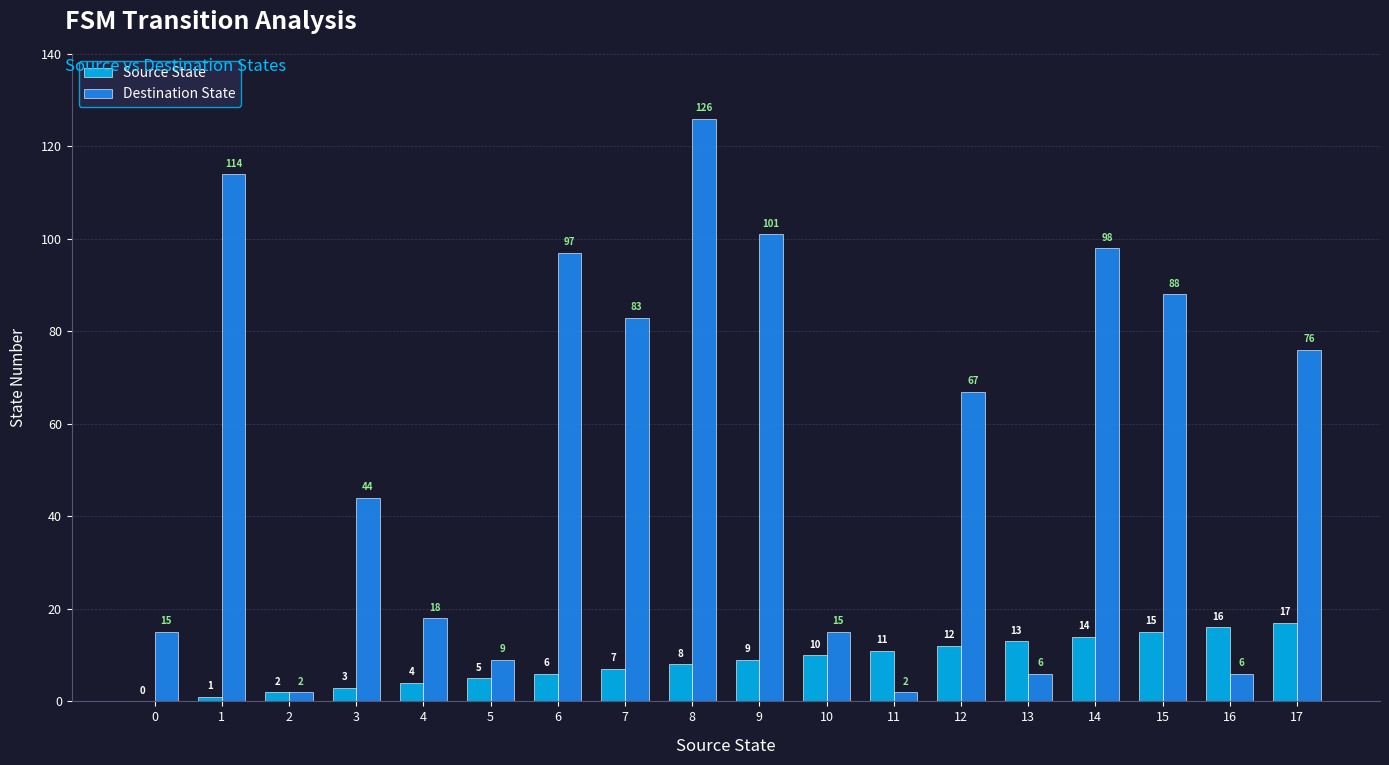

Which category has the highest value across all series?

8